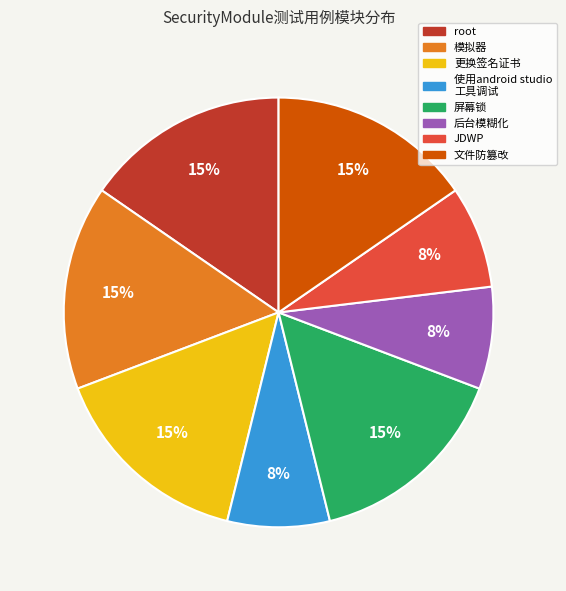

Is there a majority slice in this chart?

No